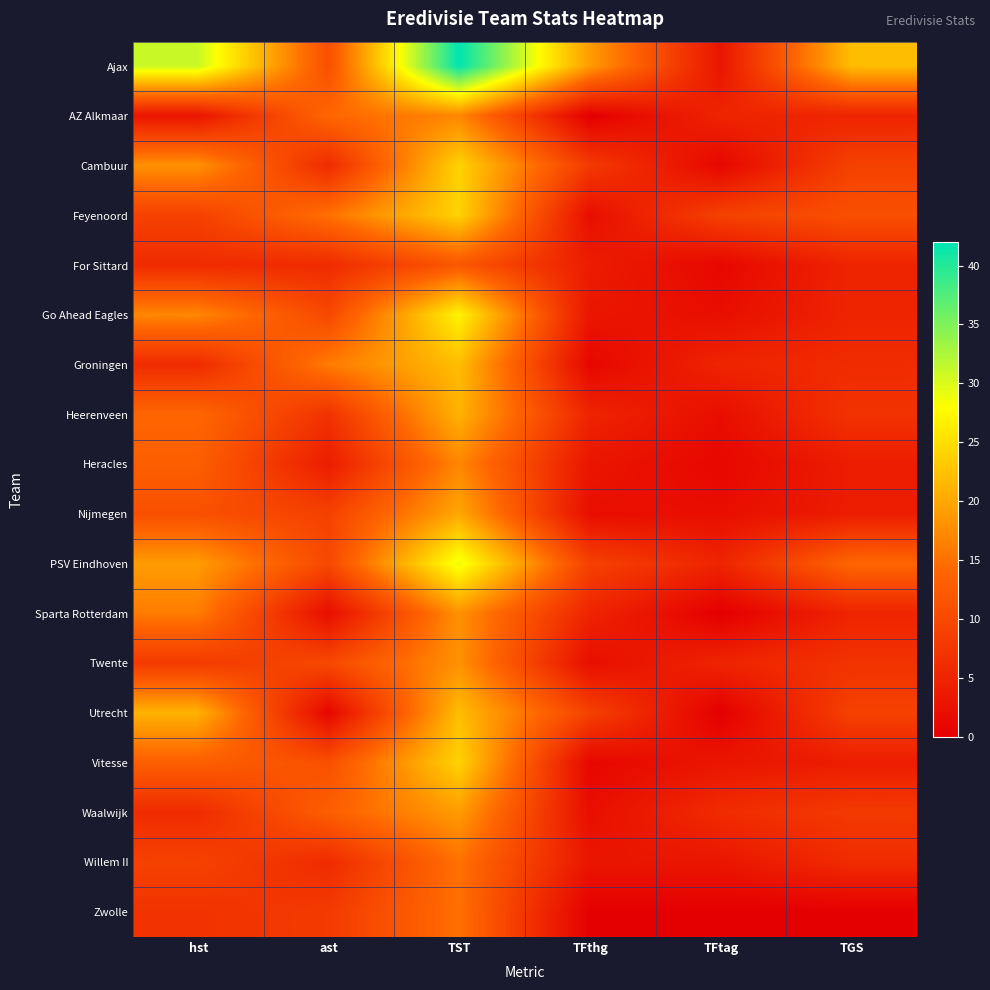

Between TST and hst, which is larger?

TST